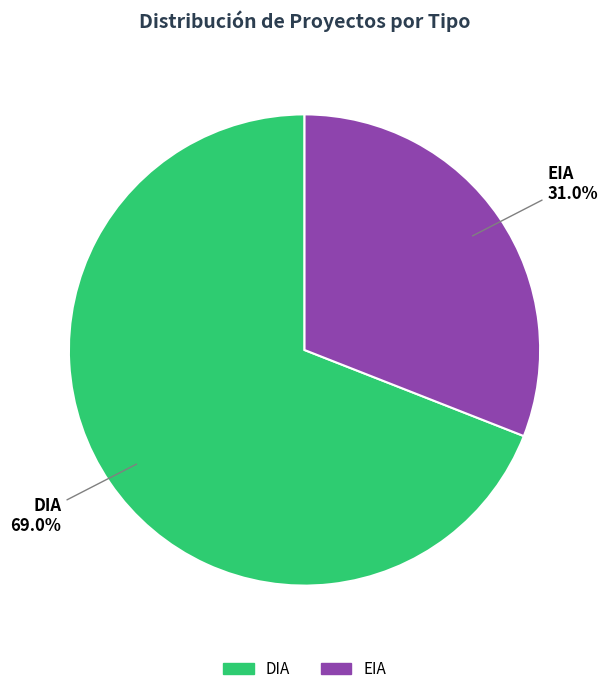

What is the largest slice in the pie chart?

DIA